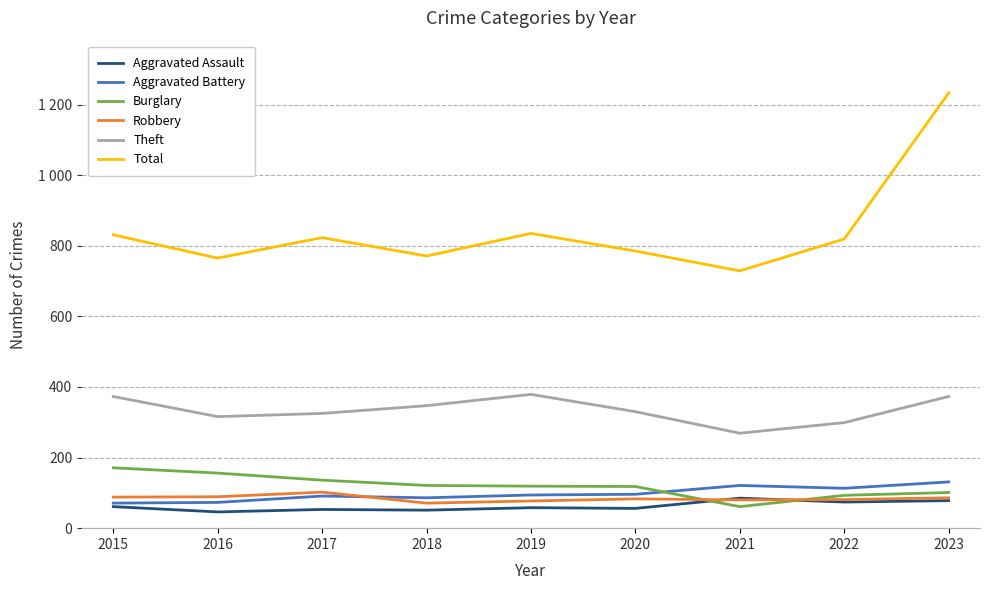

Does the chart have visible grid lines?

Yes